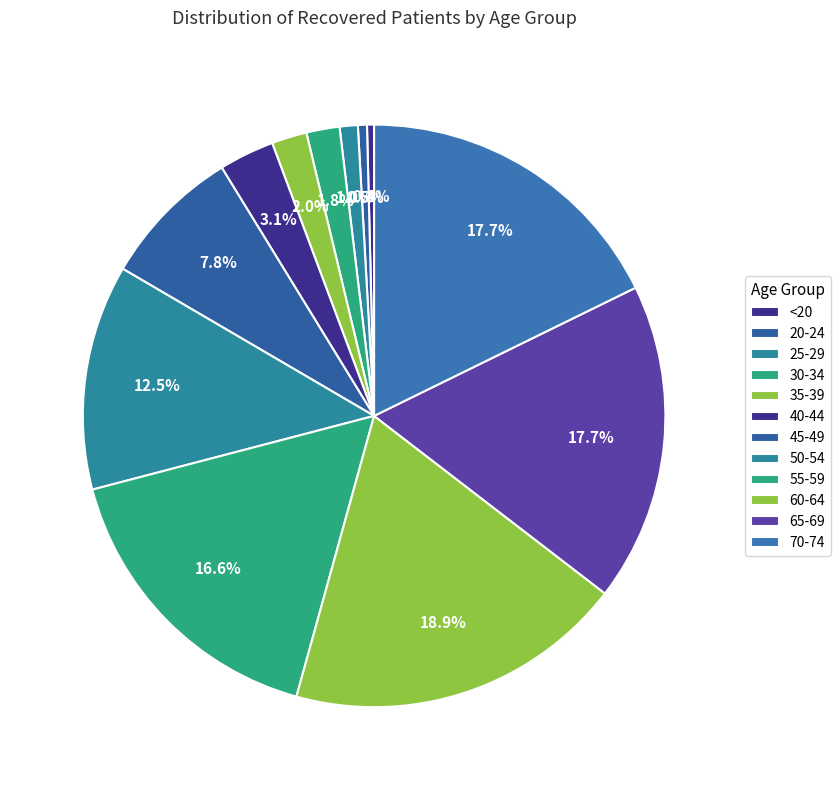

Does <20 represent more than half of the total?

No